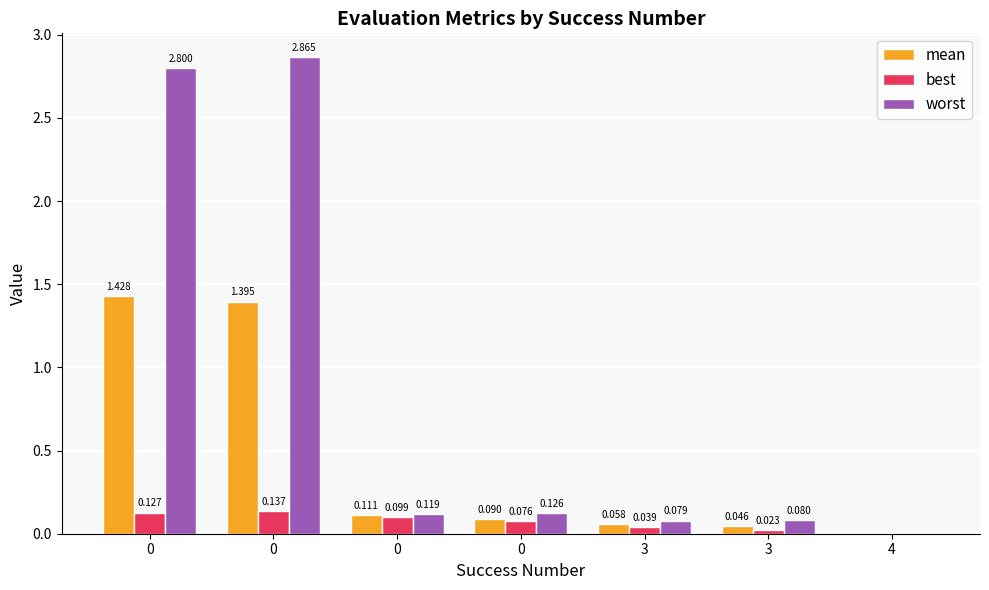

Reading left to right, list all the values displayed in this chart.

mean: 1.4	1.4	0.1	0.1	0.1	0.0	0.0
best: 0.1	0.1	0.1	0.1	0.0	0.0	0.0
worst: 2.8	2.9	0.1	0.1	0.1	0.1	0.0